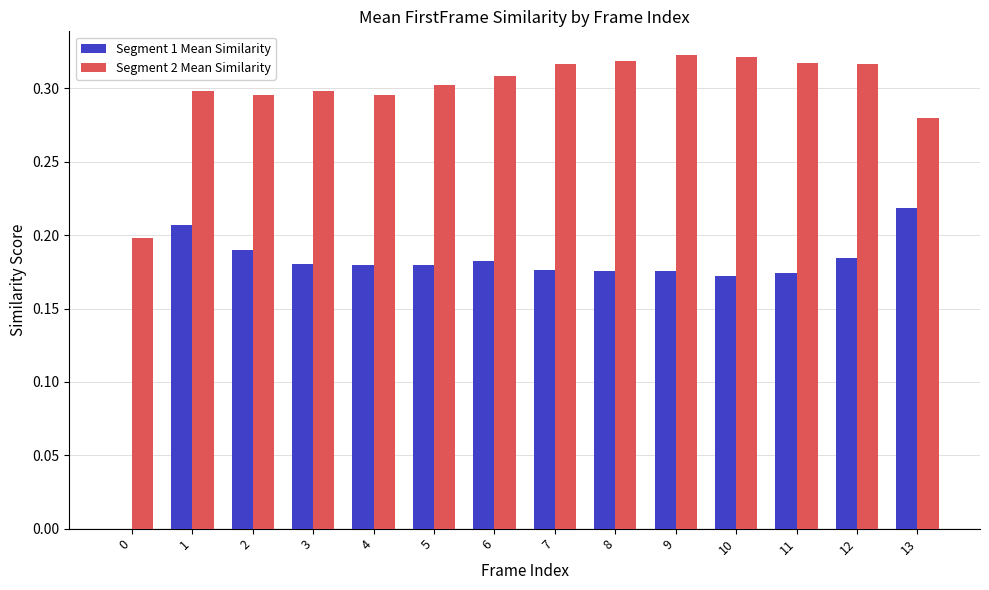

What is the total value across all series at 11?

0.5